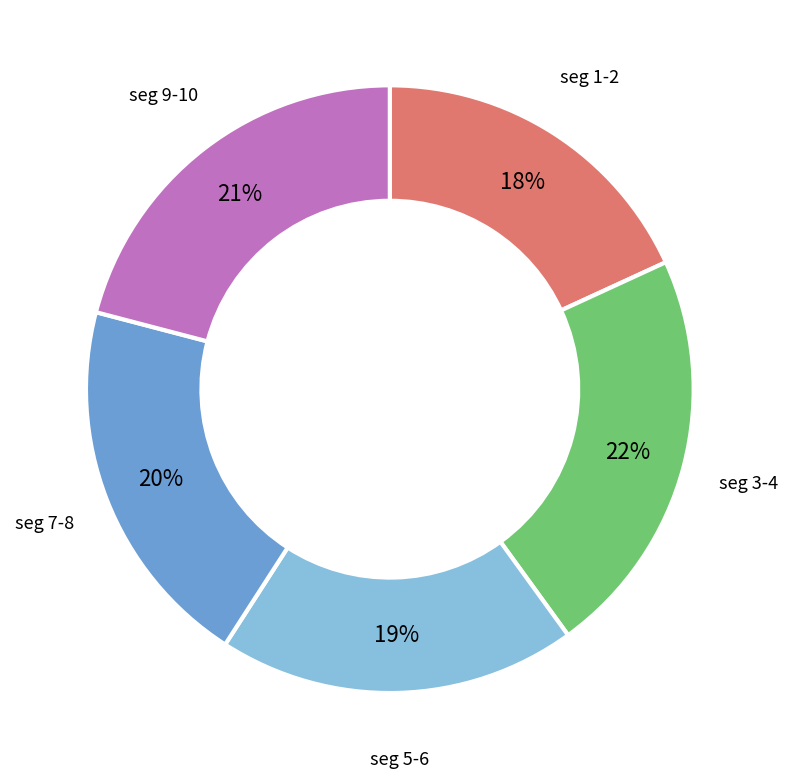

To the nearest percent, what percentage of the pie is seg 3-4?

22%